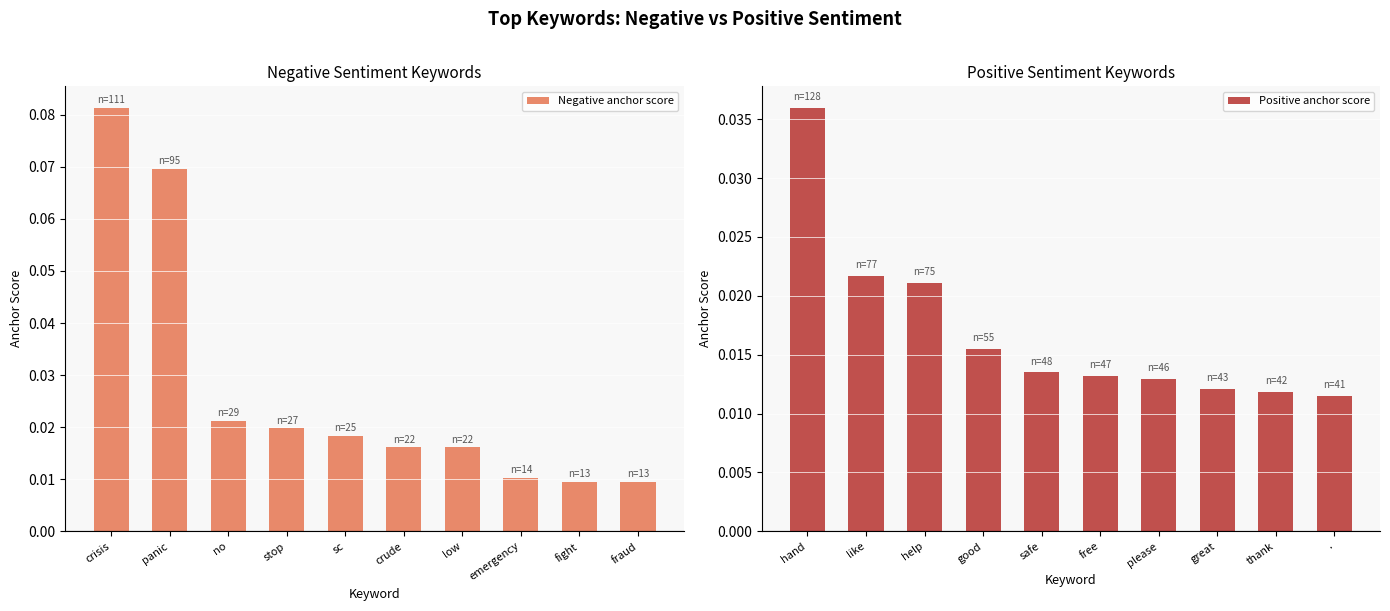

How many Negative anchor score values are between 0 and 1?

10